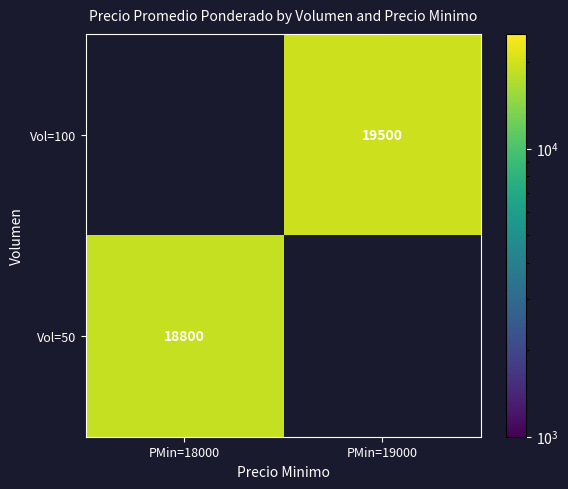

The value of Vol=100 at PMin=19000 is 19500. True or false?

True